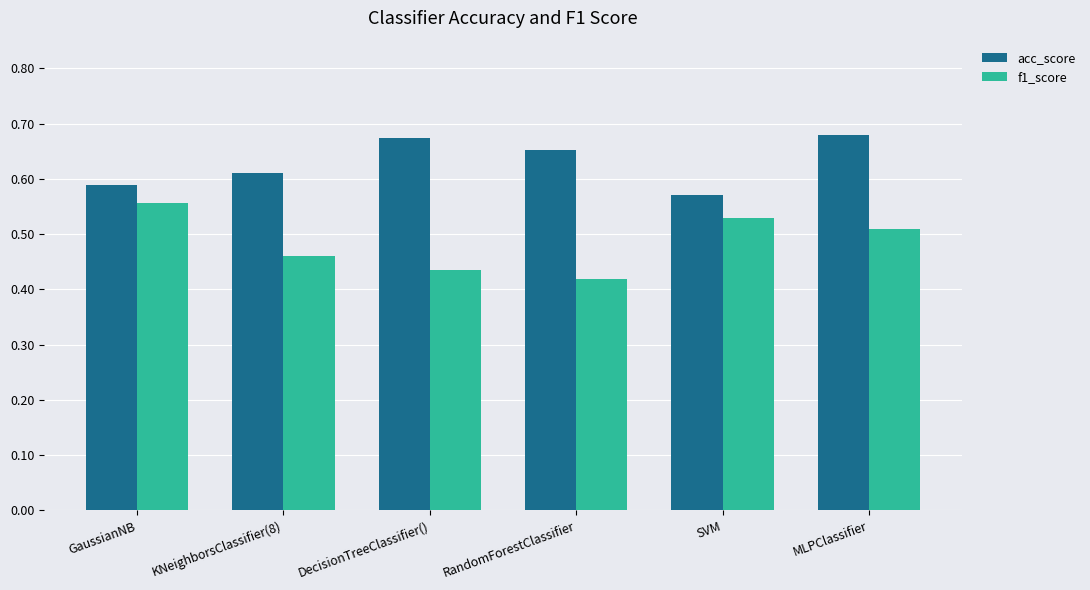

How many acc_score values are between 0 and 1?

6